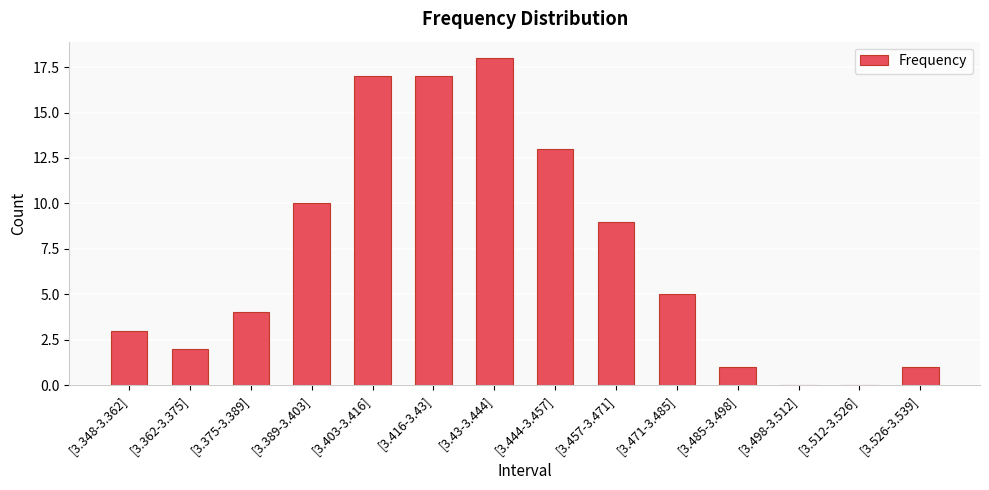

Which category has the highest value across all series?

[3.43-3.444]